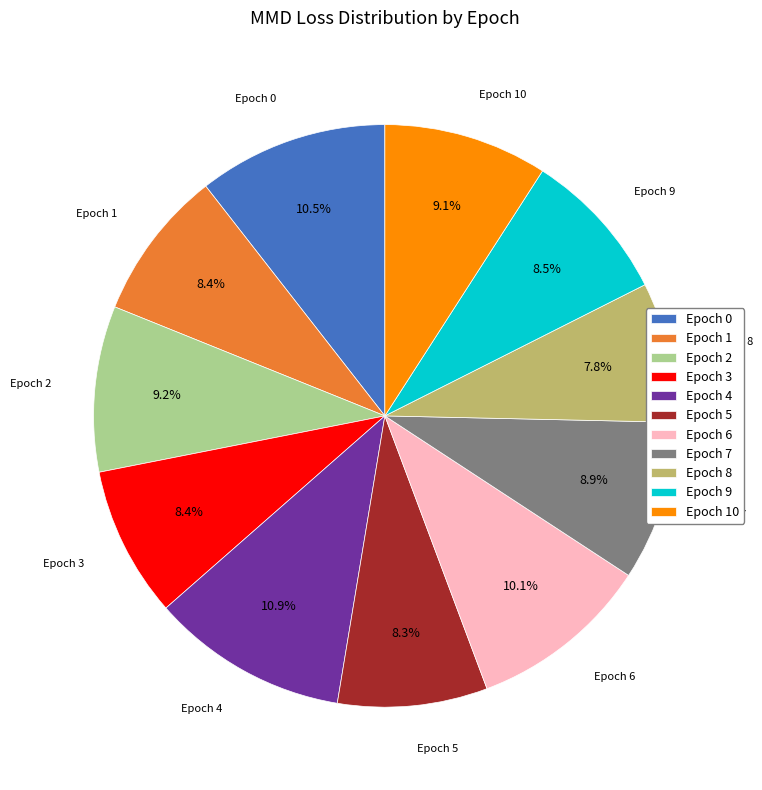

What is the smallest slice in the pie chart?

Epoch 8